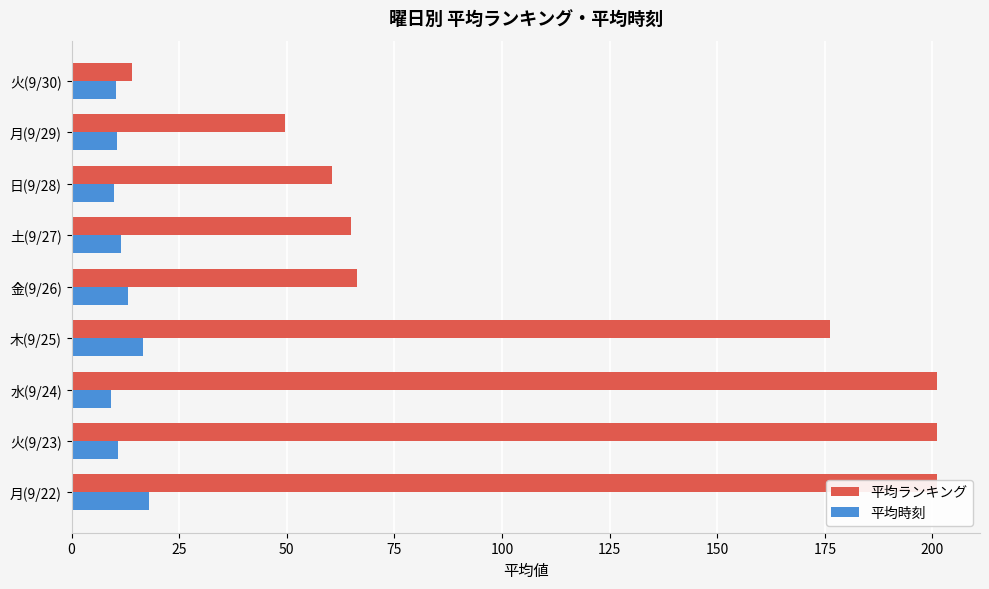

What is the difference between the maximum and minimum values in the 平均時刻 series?

8.8